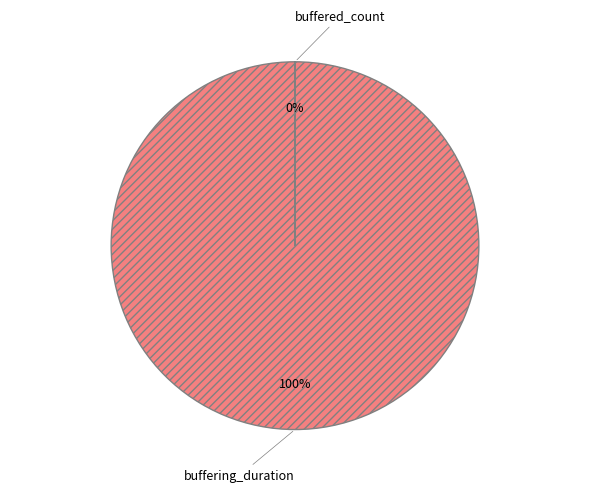

Rank the categories by value from lowest to highest.

buffered_count, buffering_duration